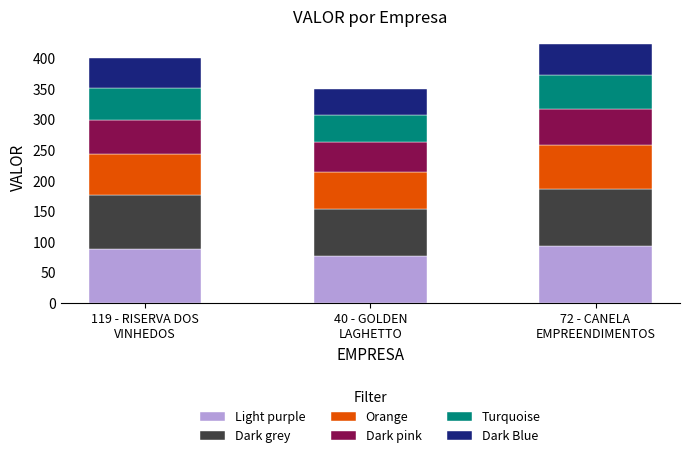

What is the highest value of the Light purple series?

93.2